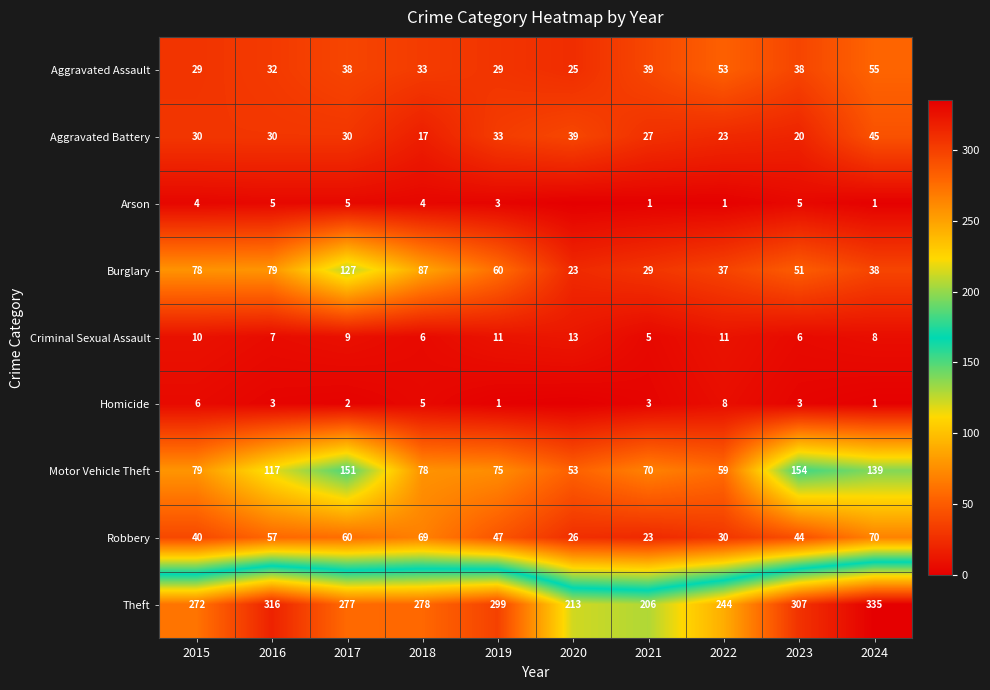

Is it true that Criminal Sexual Assault equals 11 at 2022?

True